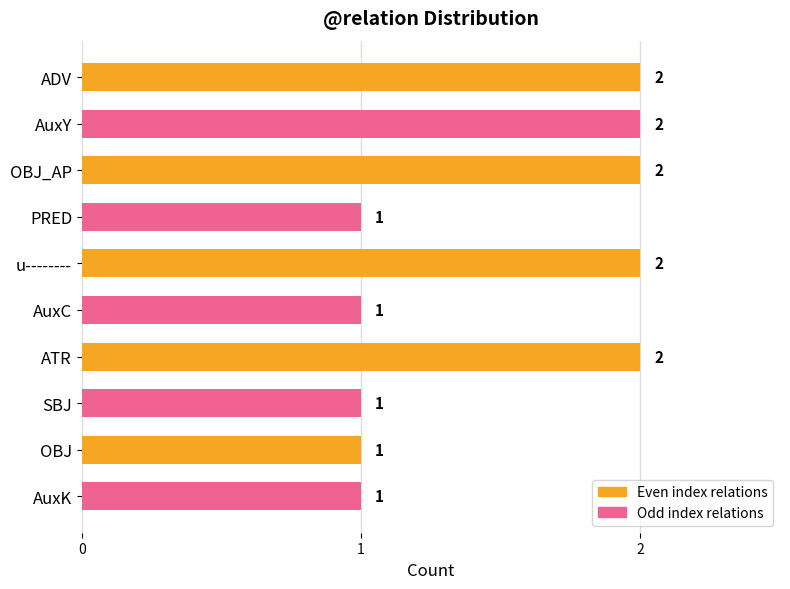

The value at SBJ is 1. True or false?

True